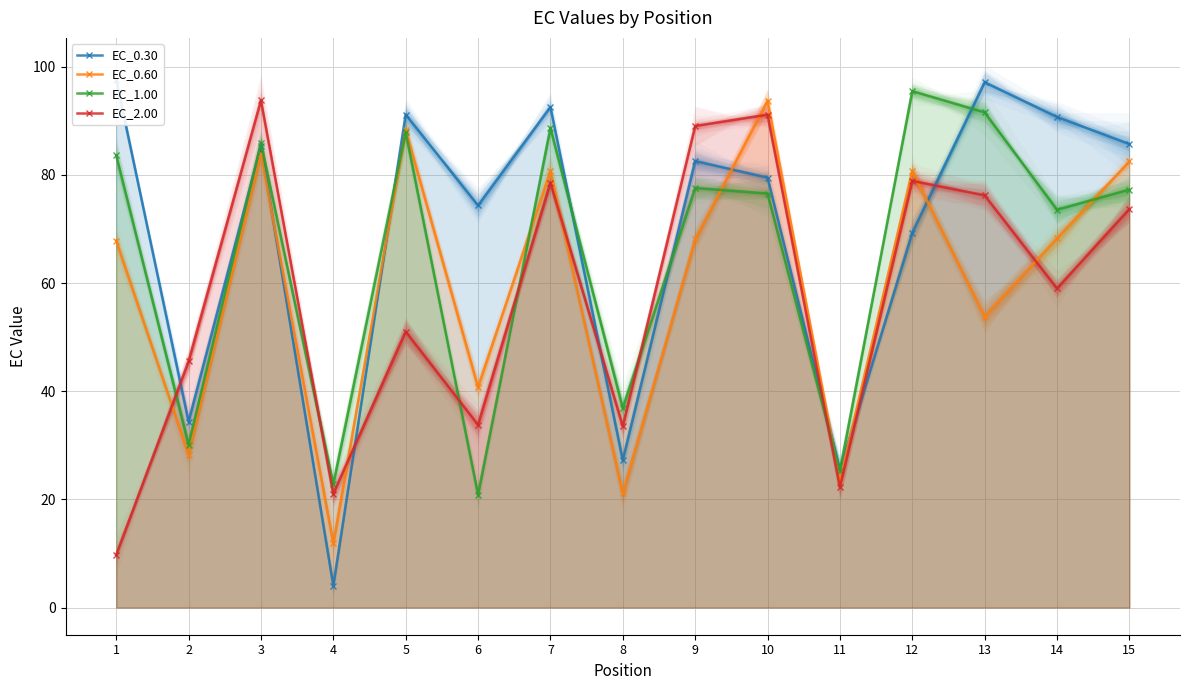

How many values in the EC_0.30 series are below 82?

7